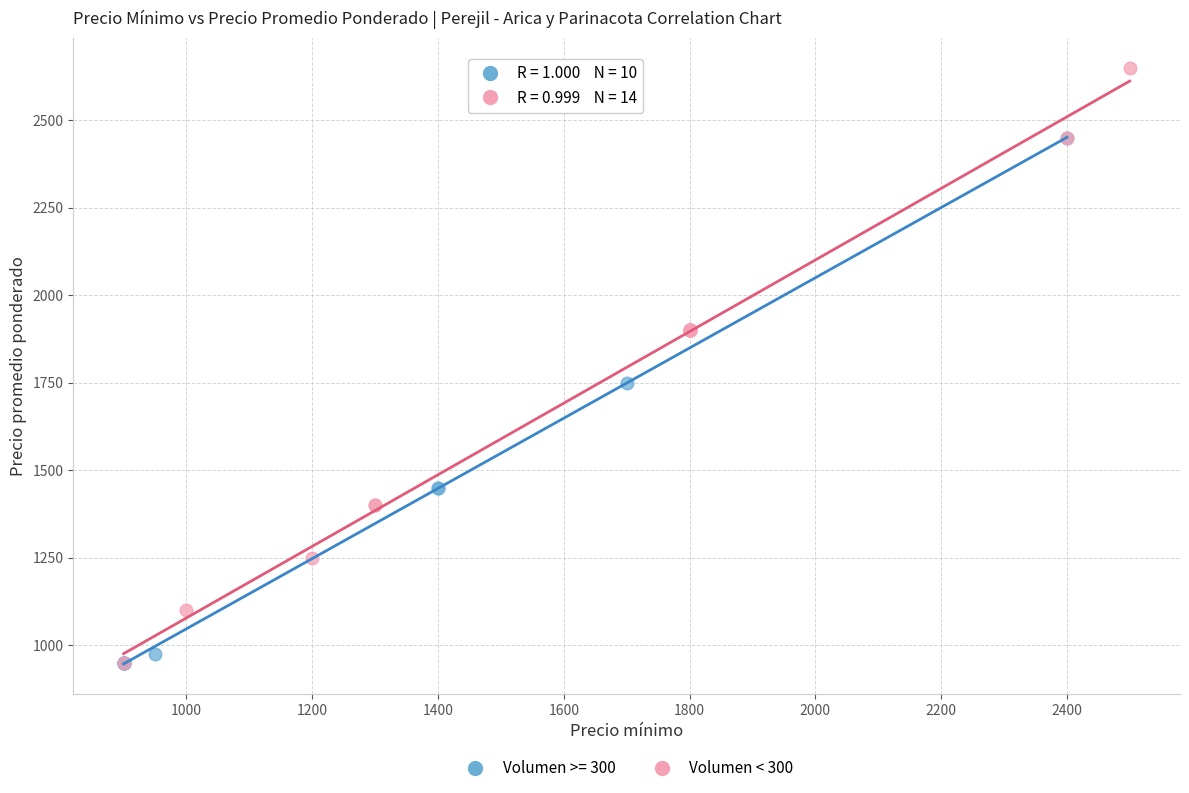

Which series contains the highest Y value?

Volumen < 300